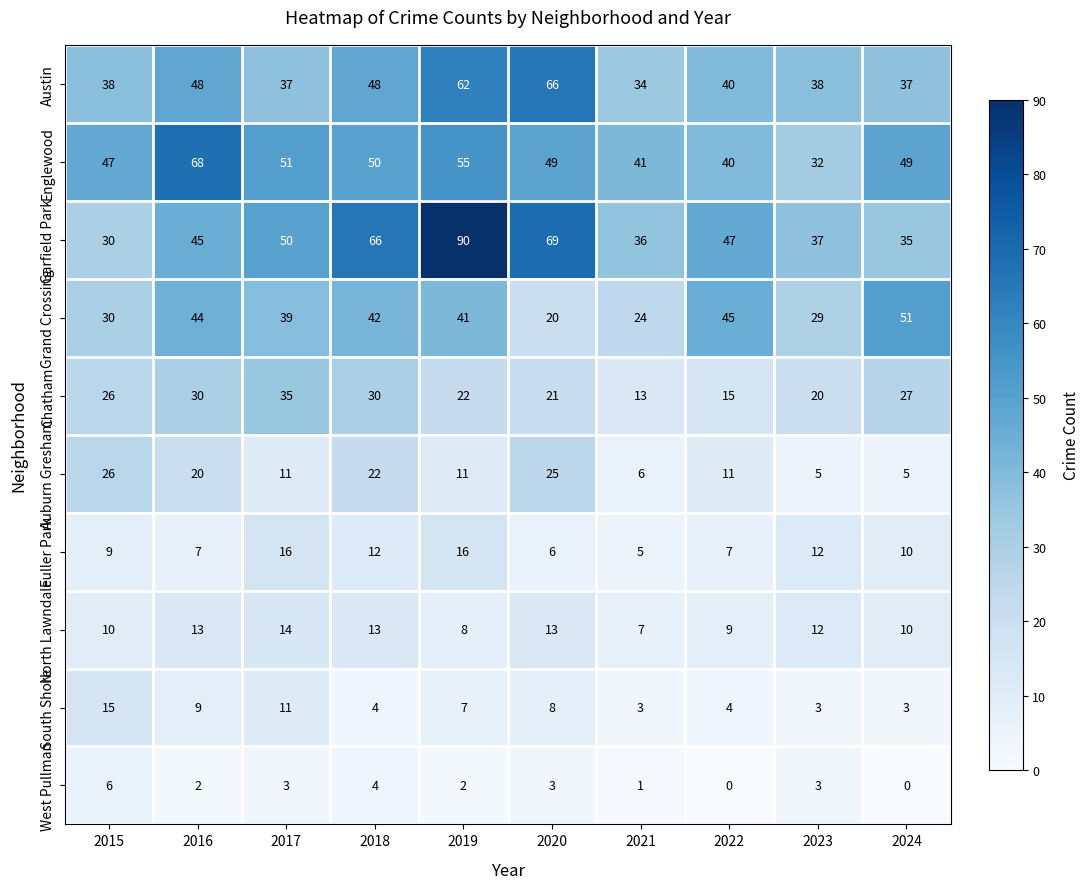

Between 2018 and 2024, which series saw the biggest shift?

Garfield Park